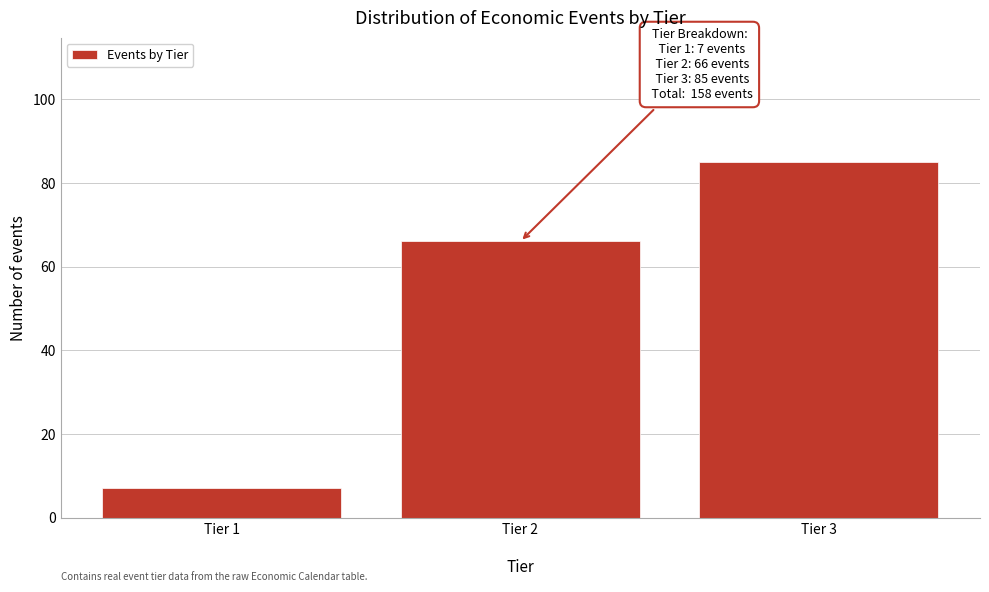

Reading left to right, extract all data points from this chart.

7	66	85